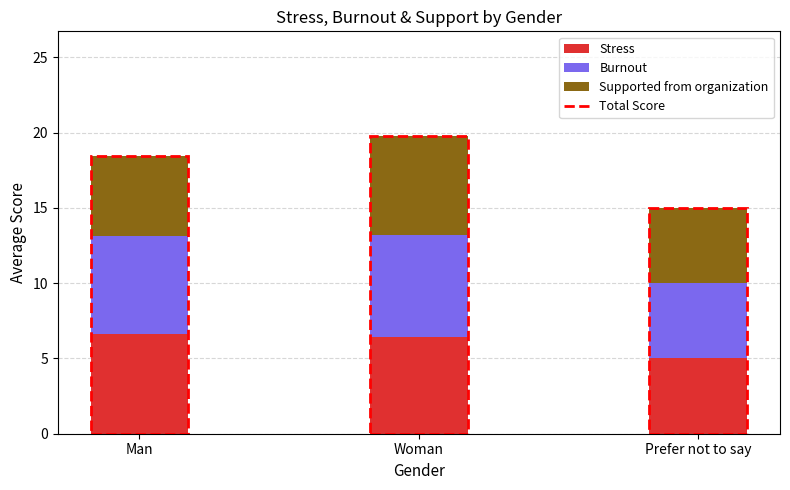

How many categories are shown in the chart?

3